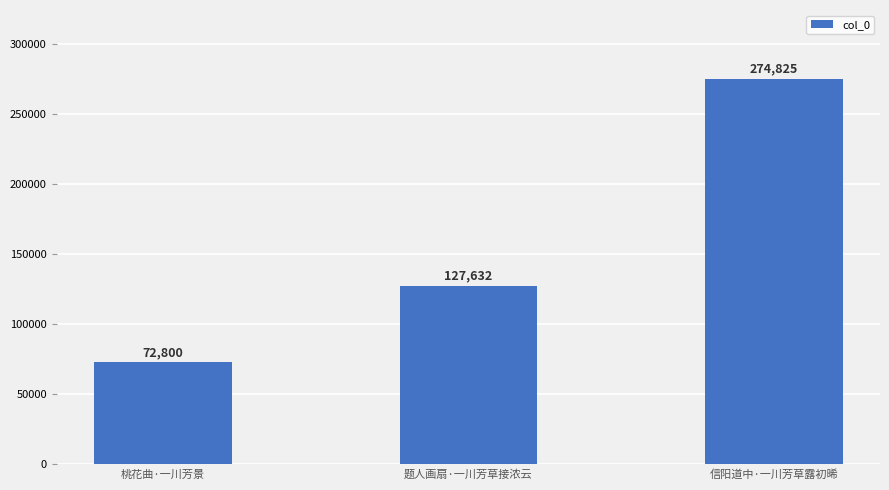

Which category has the highest value across all series?

信阳道中·一川芳草露初晞